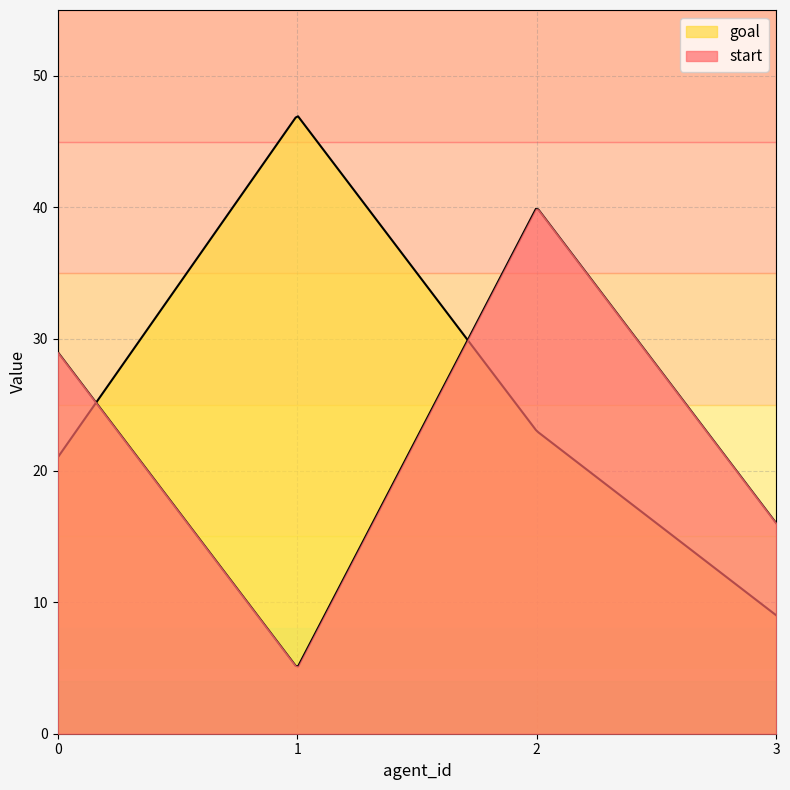

In start, how many points are lower than both neighbors (excluding endpoints)?

1